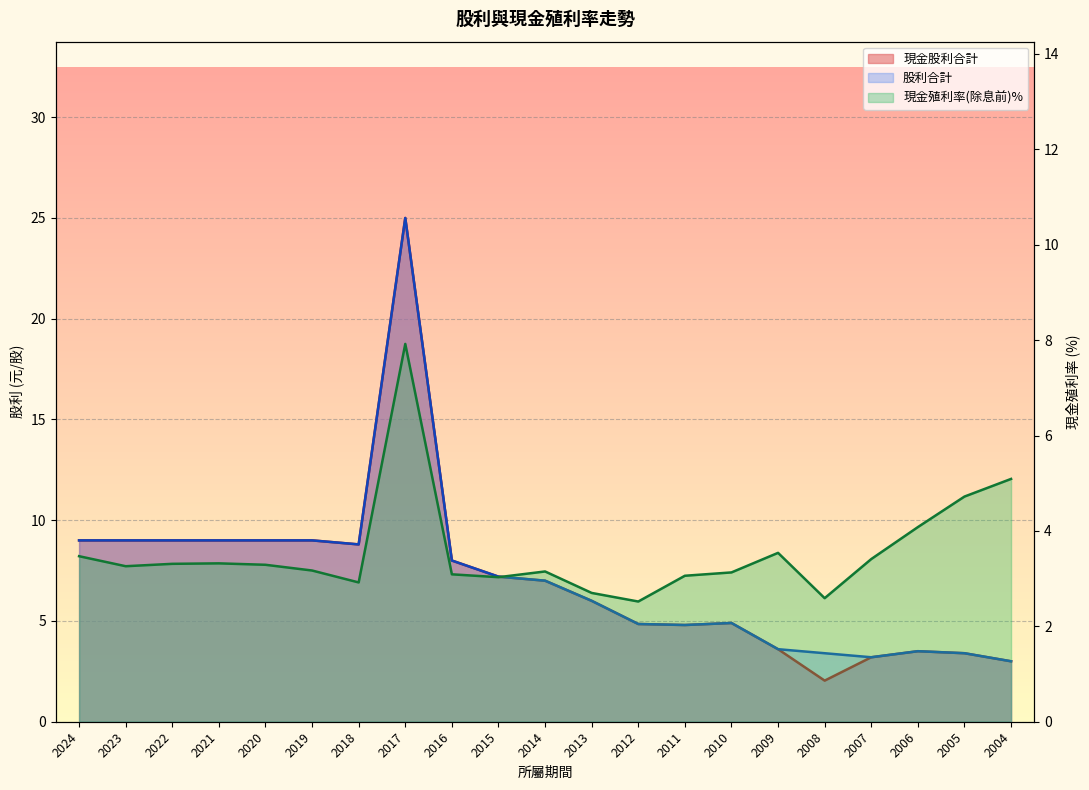

True or false: 股利合計 has a value of 8.4 at 2010.

False